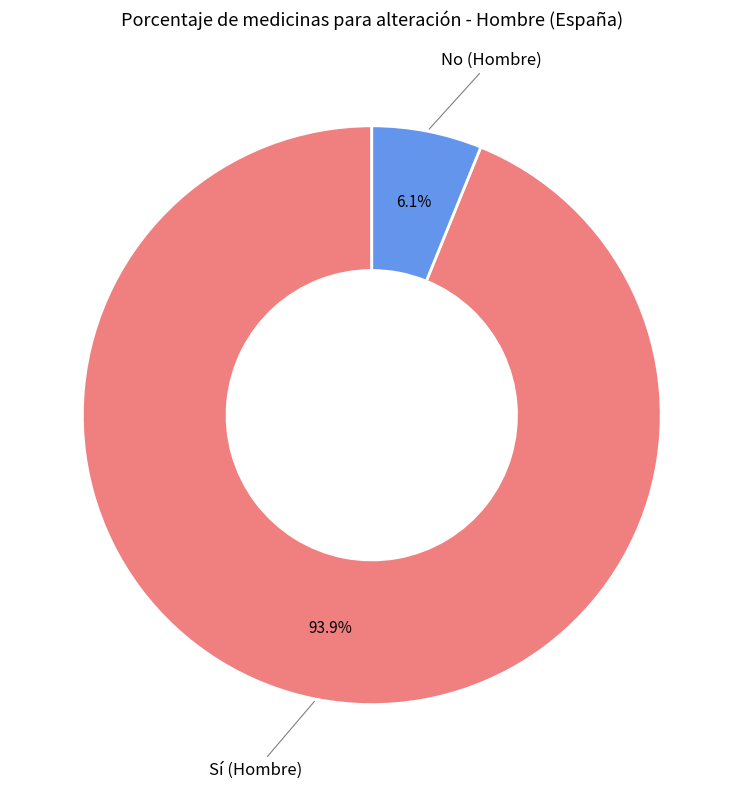

What is the majority slice?

Sí (Hombre)